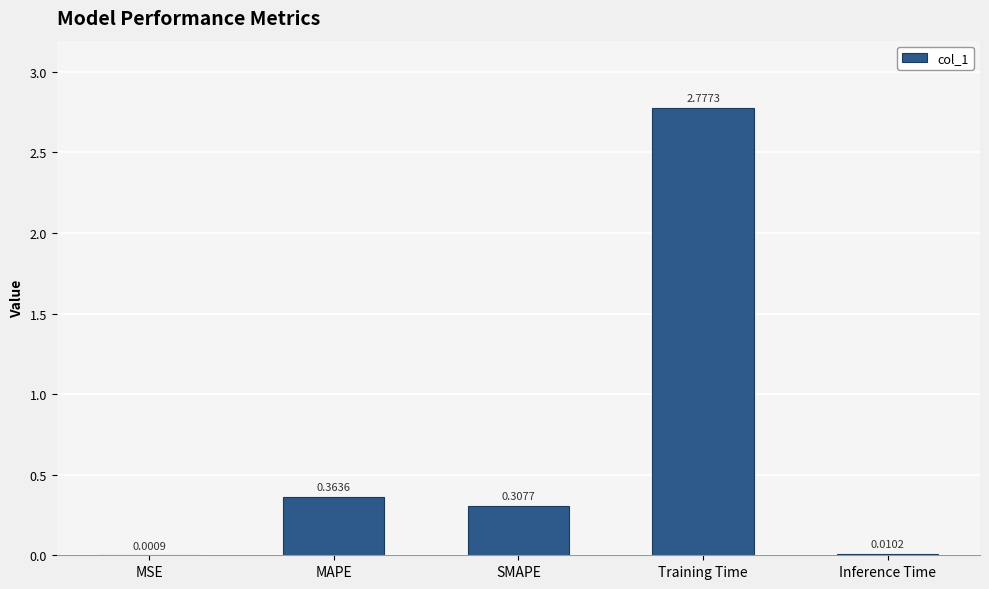

What is the sum of all values?

3.5